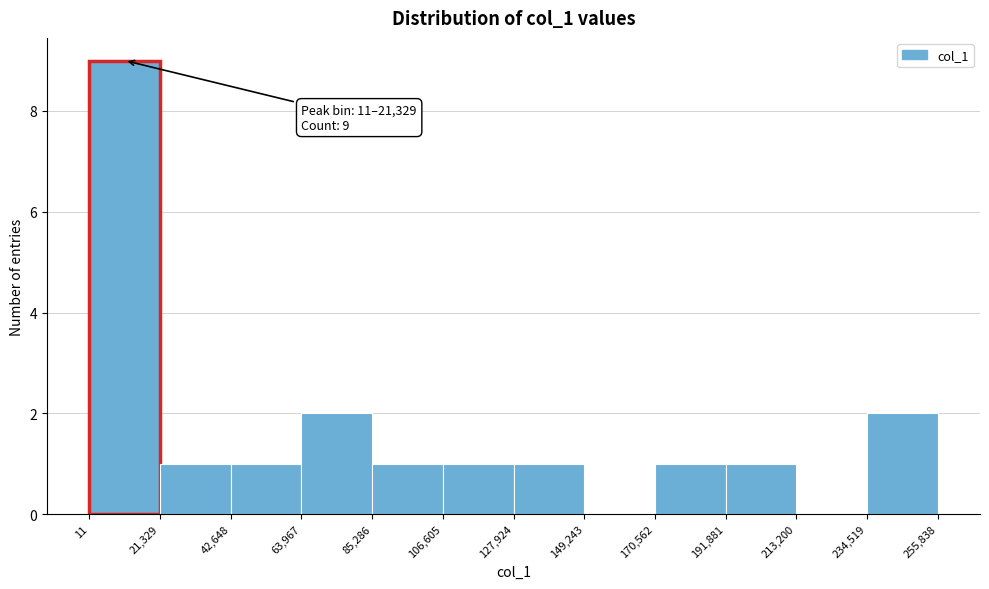

Which range on the x-axis has the tallest bar?

11 to 21,329